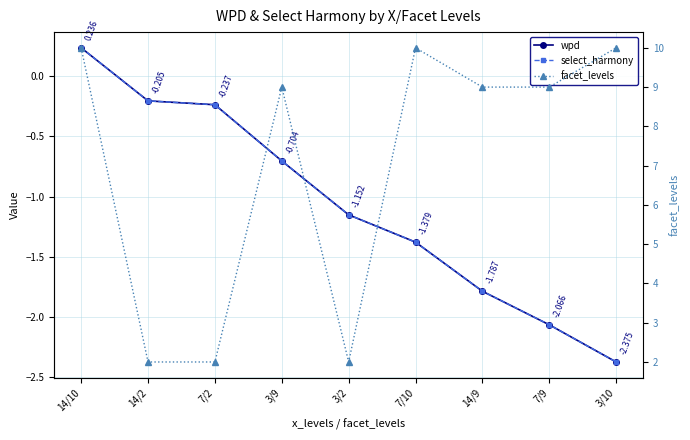

How many values in wpd are above zero?

1